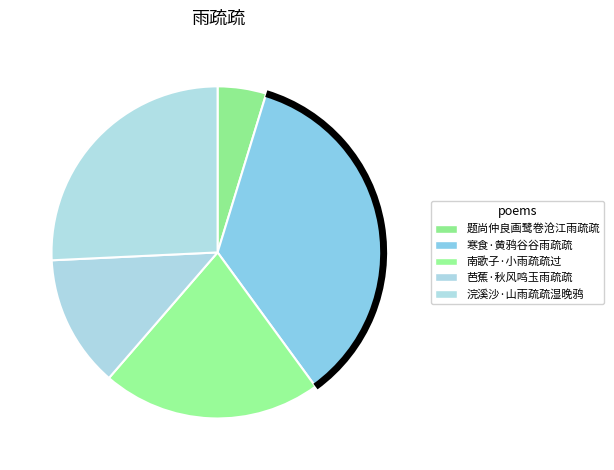

Does 寒食·黄鸦谷谷雨疏疏 account for over 50% of the chart?

No